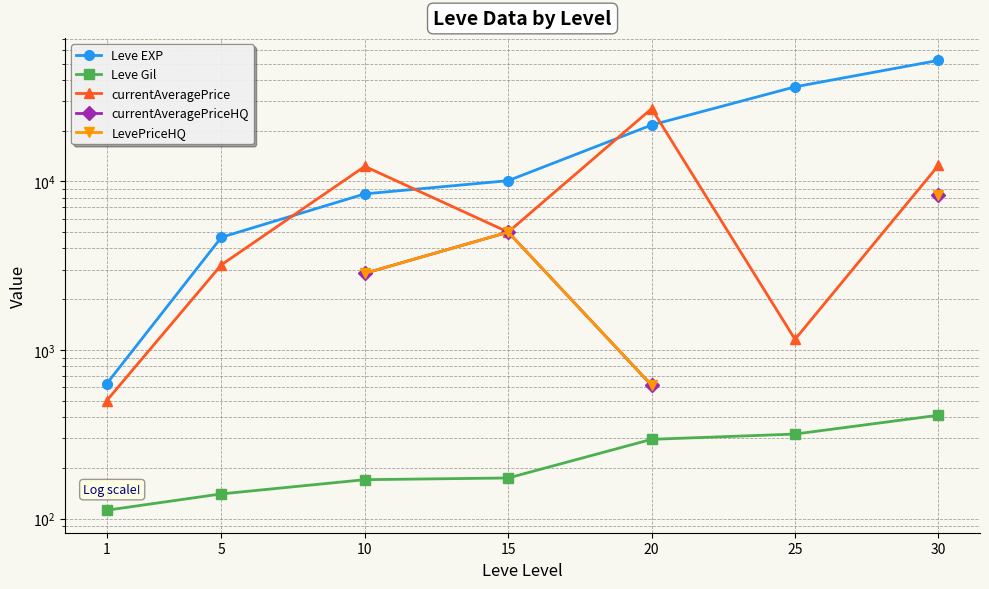

How many lines are shown in the chart?

5